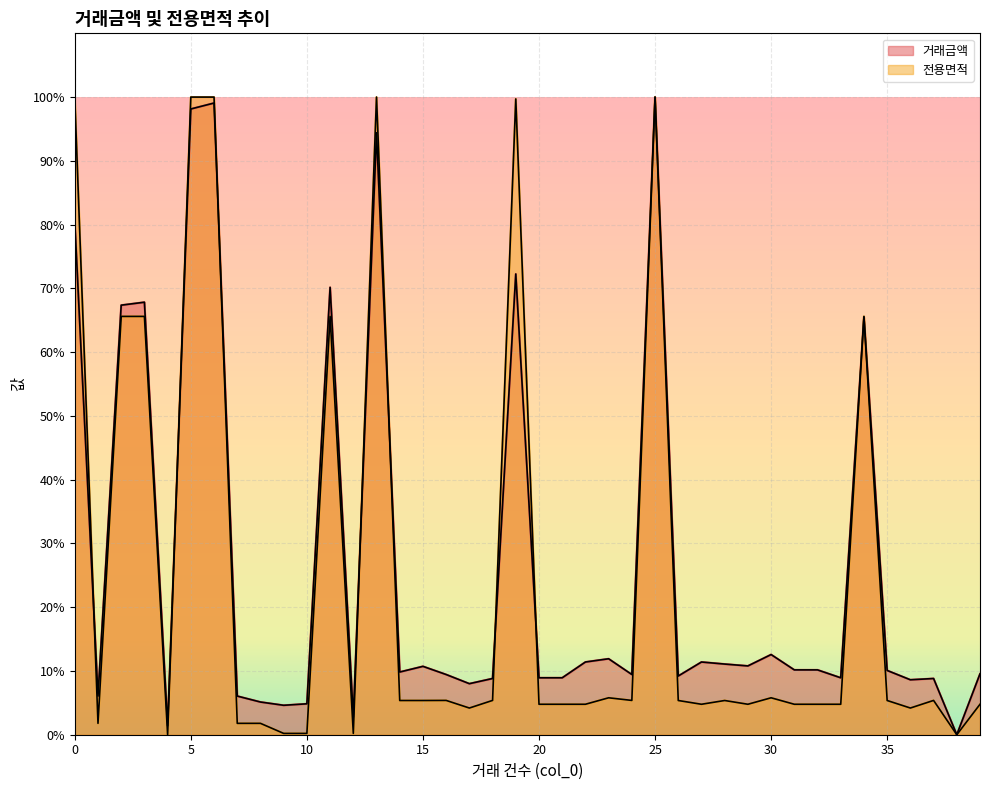

Reading right to left, what are all the values shown in this chart?

거래금액: 39=9.5	38=0.0	37=8.8	36=8.6	35=10.1	34=65.5	33=8.9	32=10.2	31=10.2	30=12.6	29=10.8	28=11.1	27=11.4	26=9.2	25=100.0	24=9.4	23=11.9	22=11.4	21=8.9	20=8.9	19=72.3	18=8.8	17=8.0	16=9.4	15=10.7	14=9.8	13=94.4	12=2.8	11=70.2	10=4.8	9=4.6	8=5.1	7=6.1	6=99.1	5=98.1	4=1.4	3=67.8	2=67.4	1=6.1	0=80.4
전용면적: 39=4.8	38=0.0	37=5.4	36=4.2	35=5.4	34=65.6	33=4.8	32=4.8	31=4.8	30=5.8	29=4.8	28=5.4	27=4.8	26=5.4	25=100.0	24=5.4	23=5.8	22=4.8	21=4.8	20=4.8	19=99.7	18=5.4	17=4.2	16=5.4	15=5.4	14=5.4	13=100.0	12=0.2	11=65.6	10=0.2	9=0.2	8=1.8	7=1.8	6=100.0	5=100.0	4=0.0	3=65.6	2=65.6	1=1.8	0=99.8